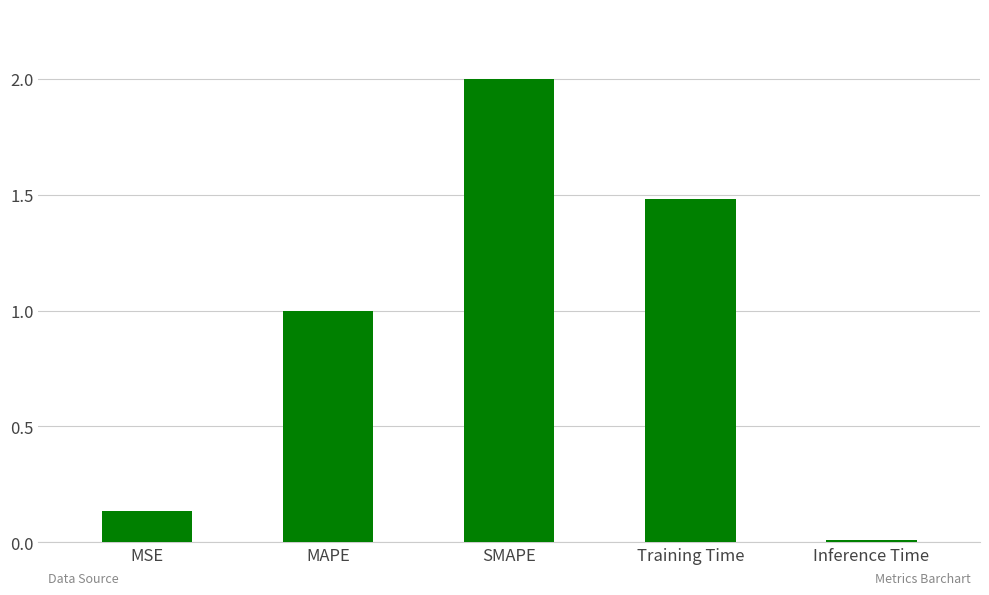

At which category does the chart reach its peak across all series?

SMAPE